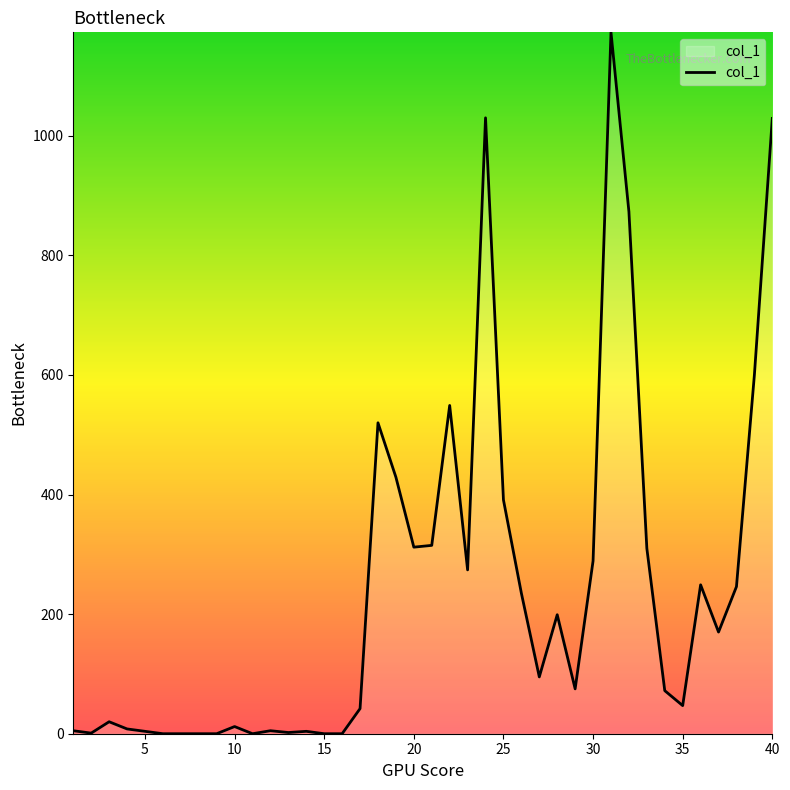

What is the difference between the maximum and minimum values?

1173